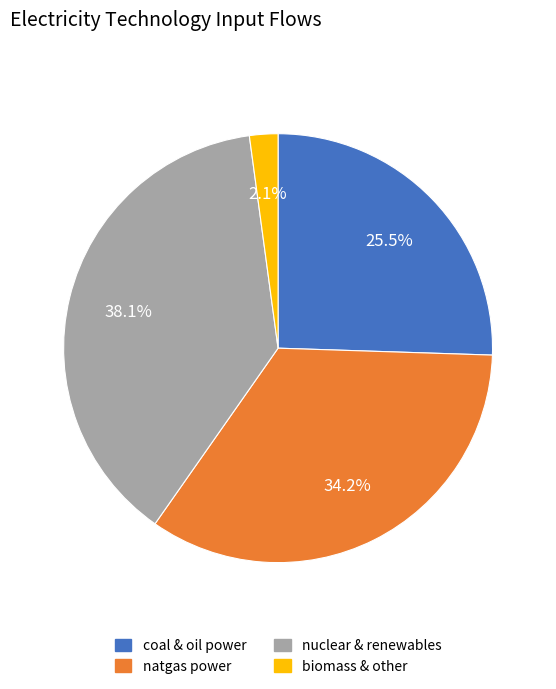

Is there a majority slice in this chart?

No